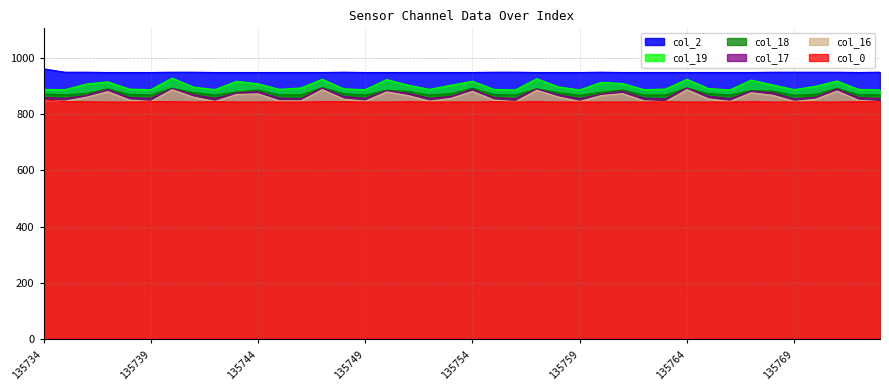

Which series has the largest total across all categories?

col_2